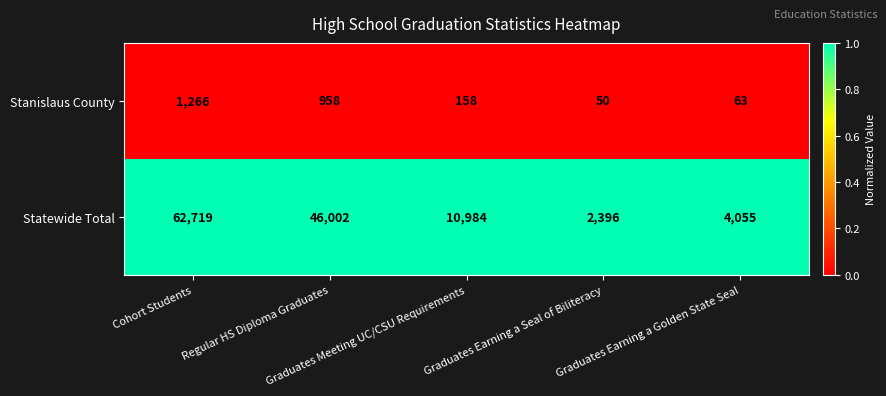

What is the sum of all Statewide Total values?

126156